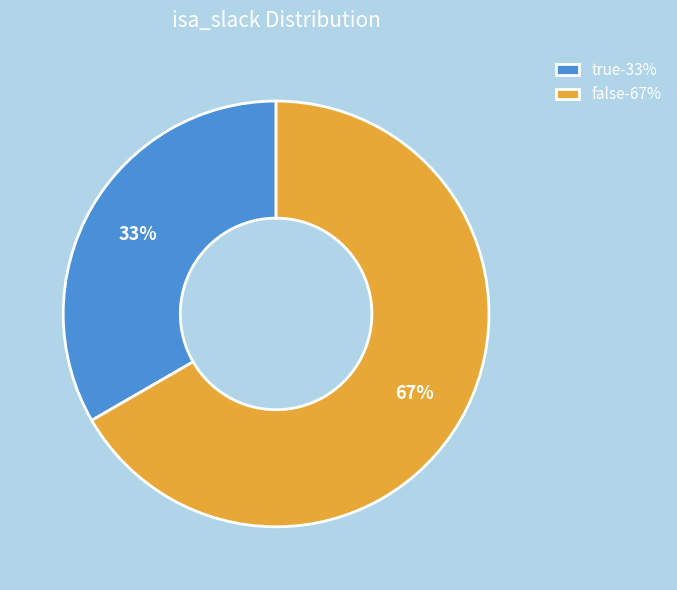

What is the largest slice in the pie chart?

false